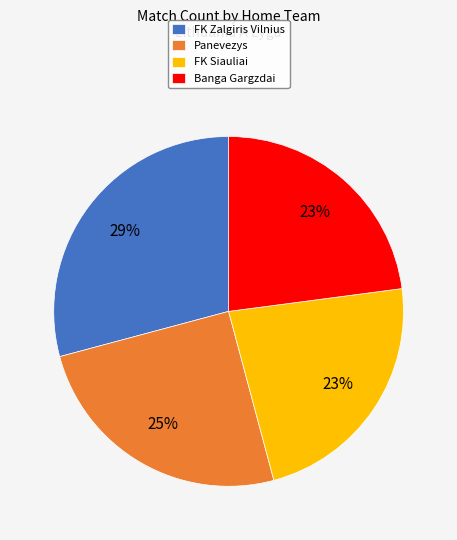

To the nearest percent, what is the combined percentage of Banga Gargzdai and FK Siauliai?

46%